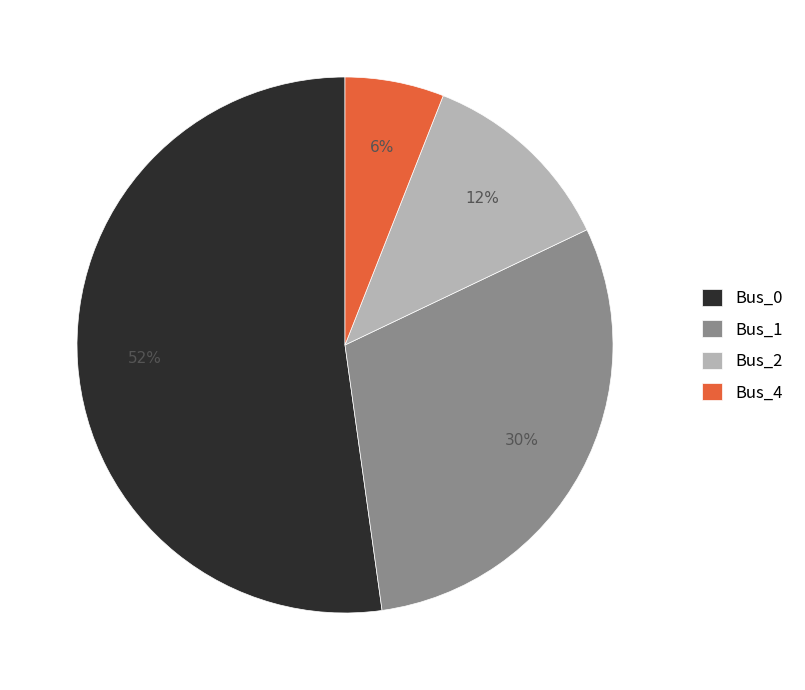

What is the largest slice in the pie chart?

Bus_0